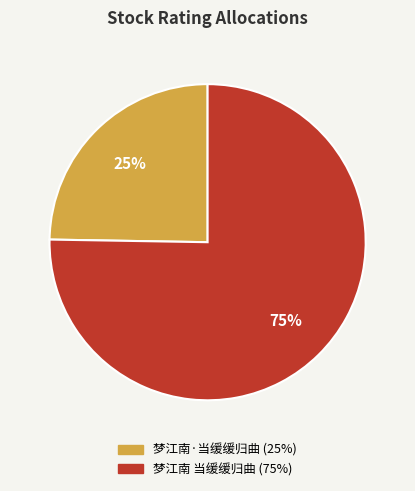

Is it true that 梦江南·当缓缓归曲 is 25% of the pie?

True